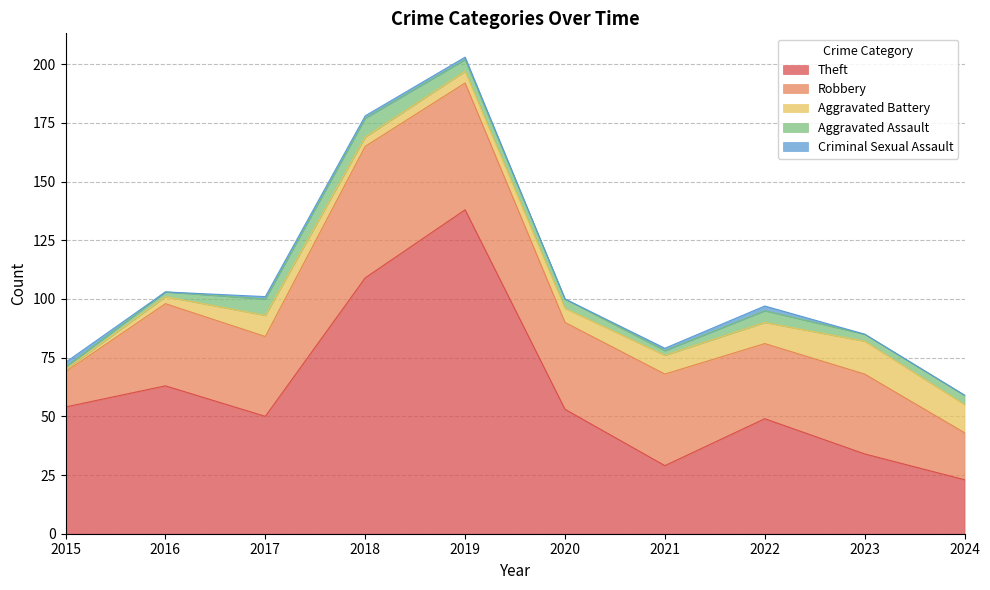

True or false: Theft and Aggravated Assault intersect in this chart.

False